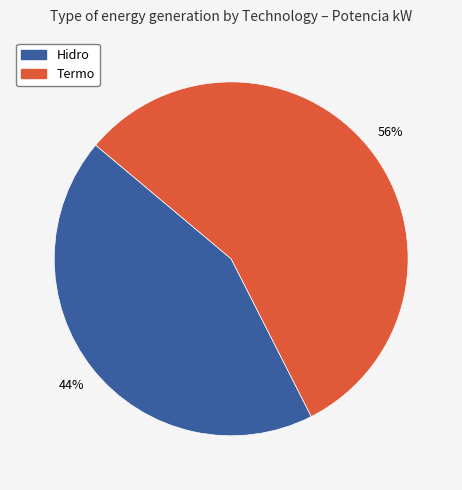

To the nearest percent, what is the average slice percentage?

50%